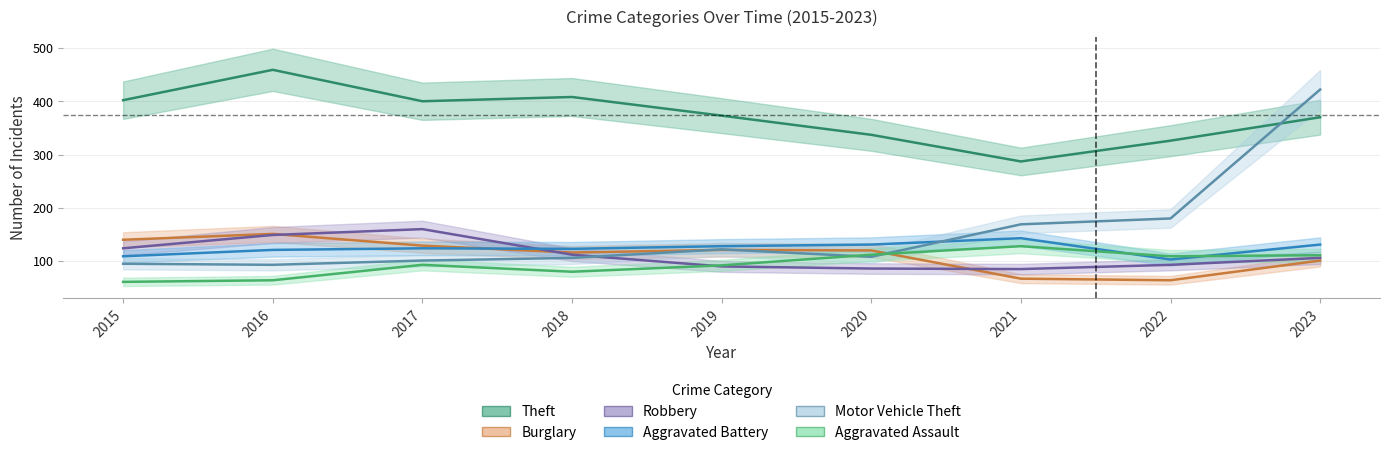

Which series has the largest total across all categories?

Theft